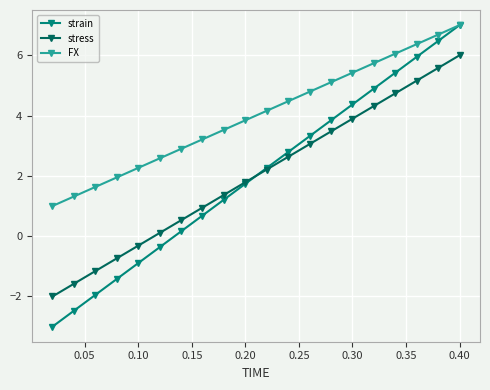

What is the highest value of the FX series?

7.0